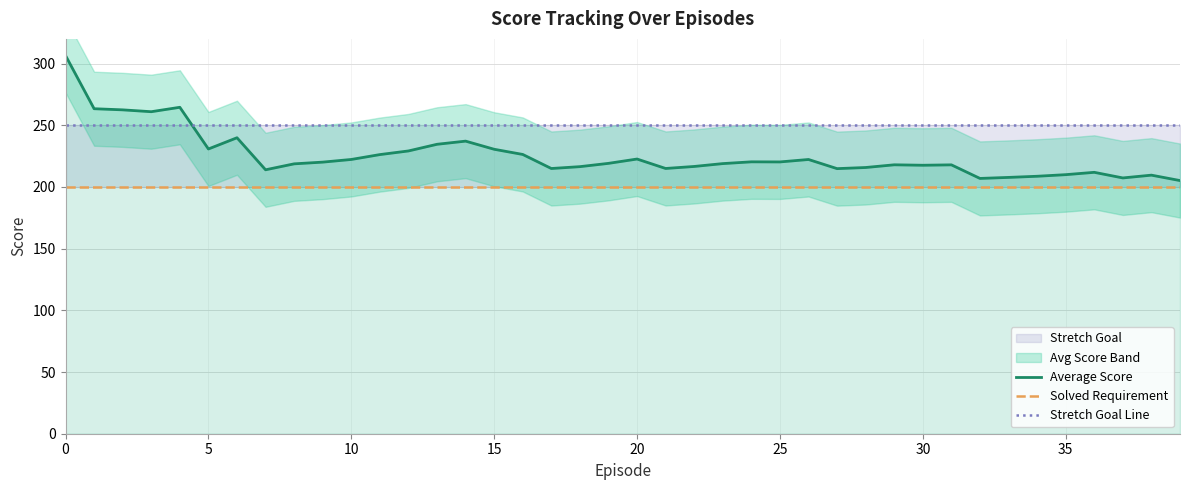

What is the maximum value for Average Score?

306.5